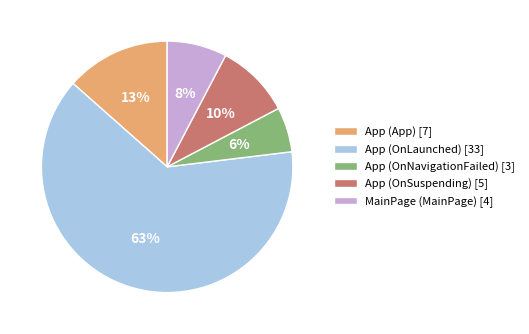

Count the number of slices in the pie.

5